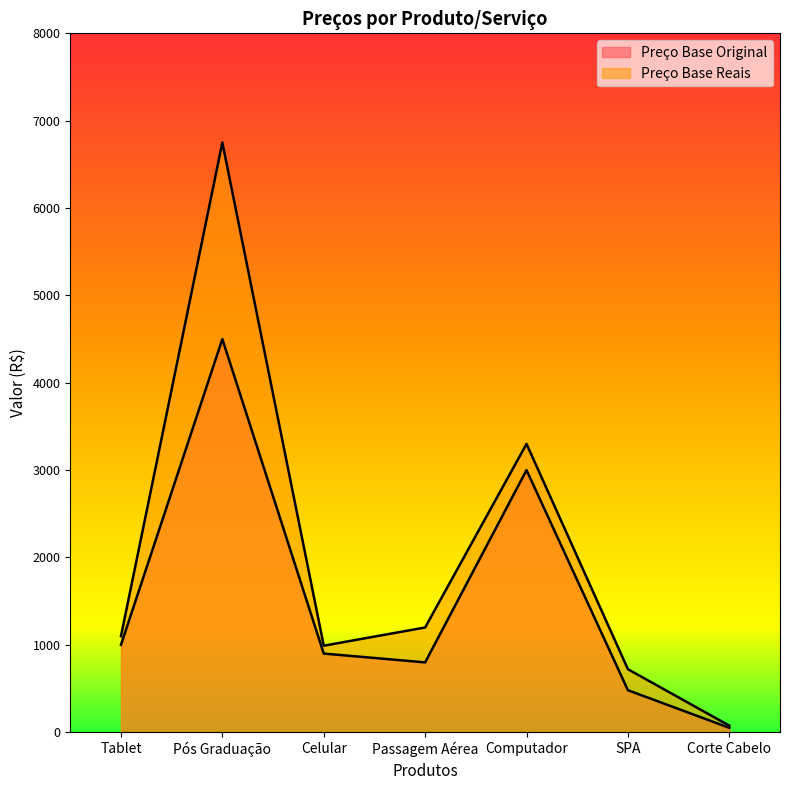

Is it true that Preço Base Original equals 267.7 at Tablet?

False